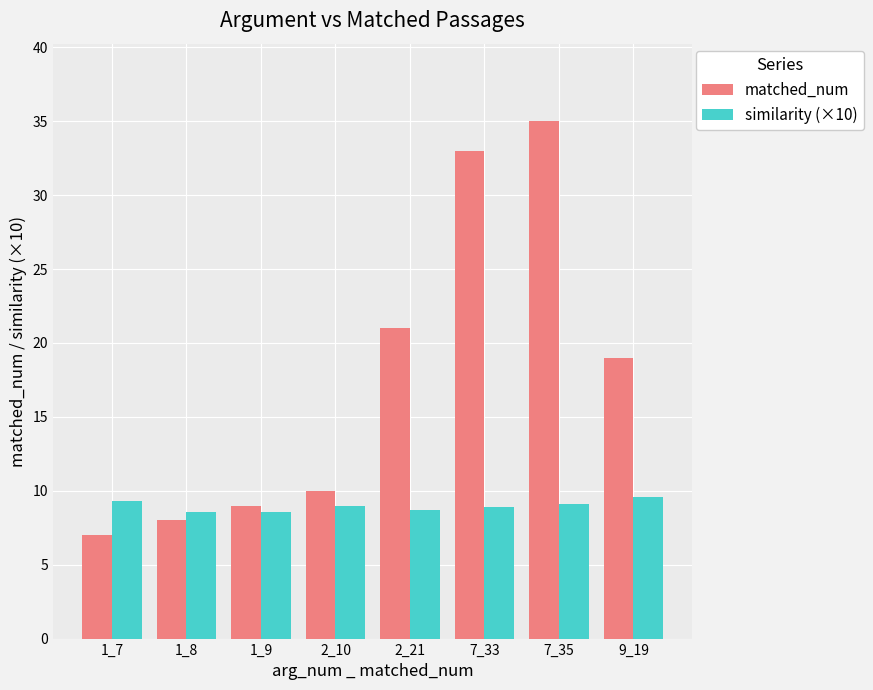

Which series has the largest total across all categories?

matched_num